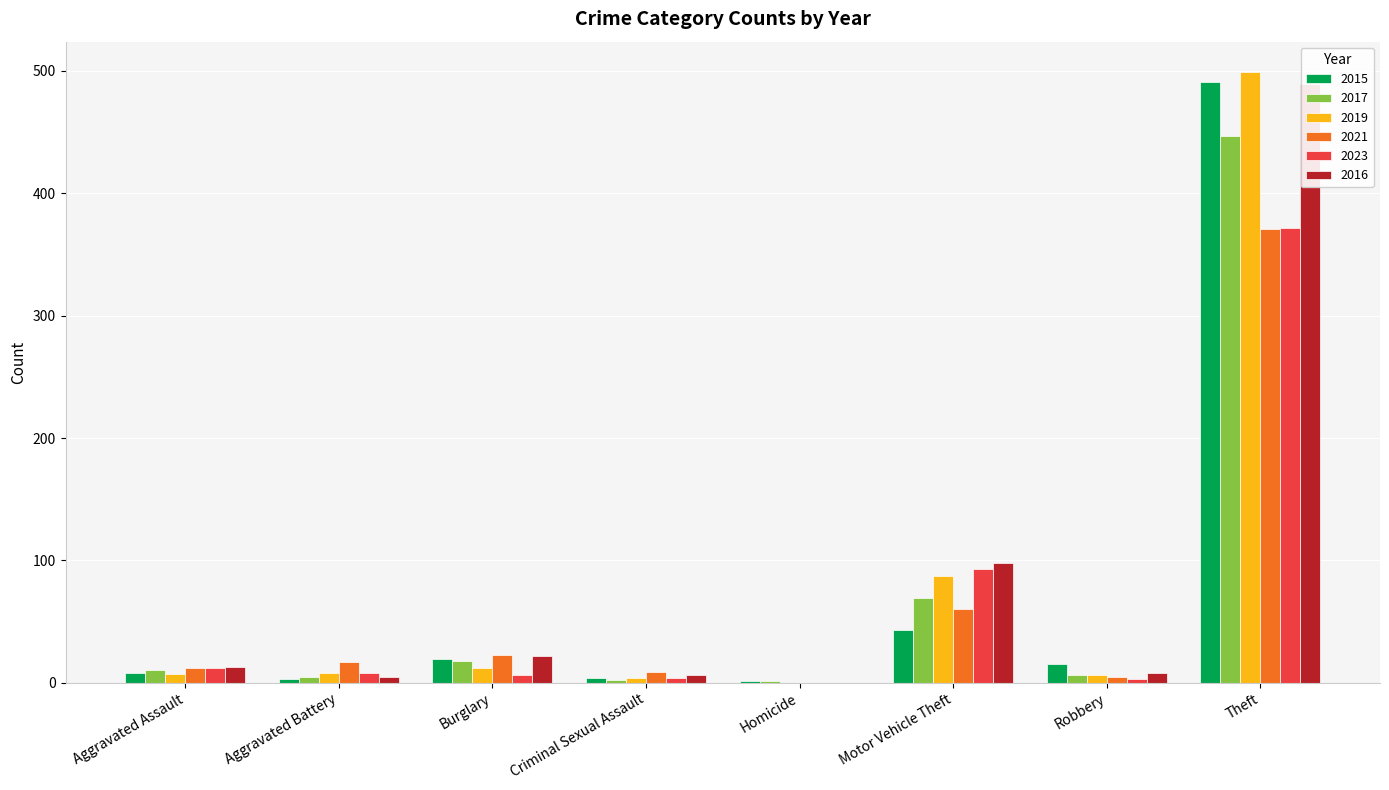

What are all the series names shown in the legend?

2015, 2017, 2019, 2021, 2023, 2016